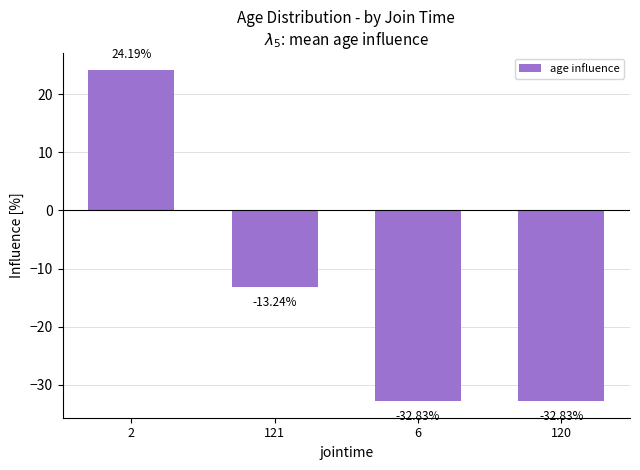

How many distinct data groups are displayed?

1